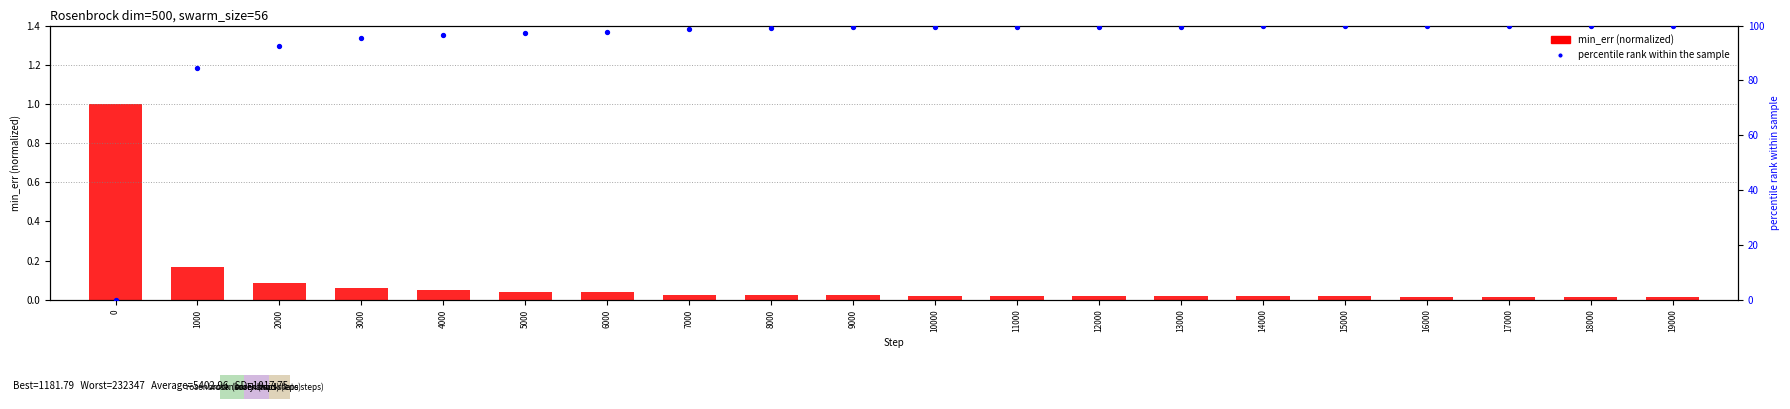

Which series contains the highest Y value?

percentile rank within the sample